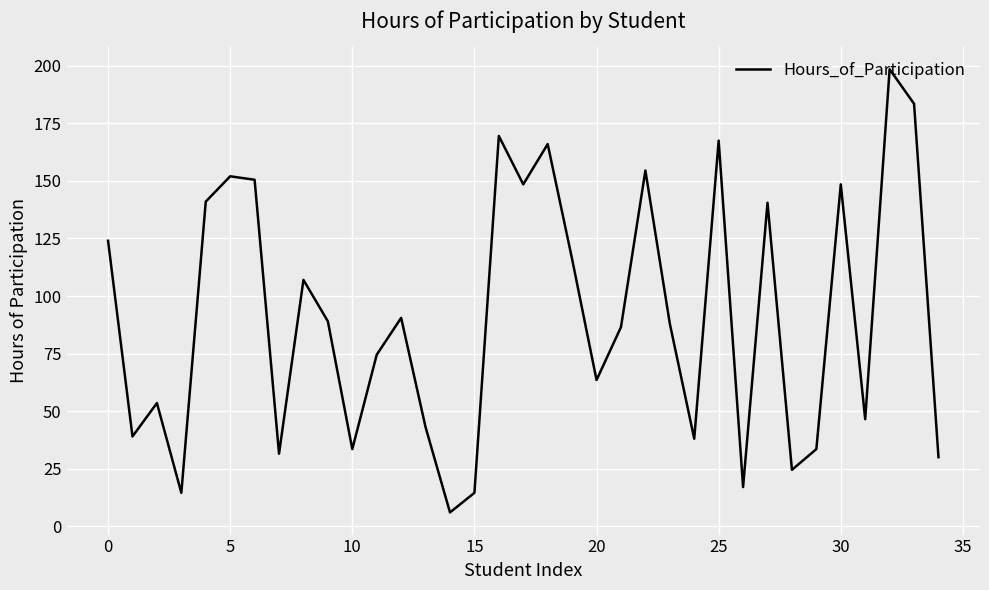

What is the greatest value displayed?

198.5